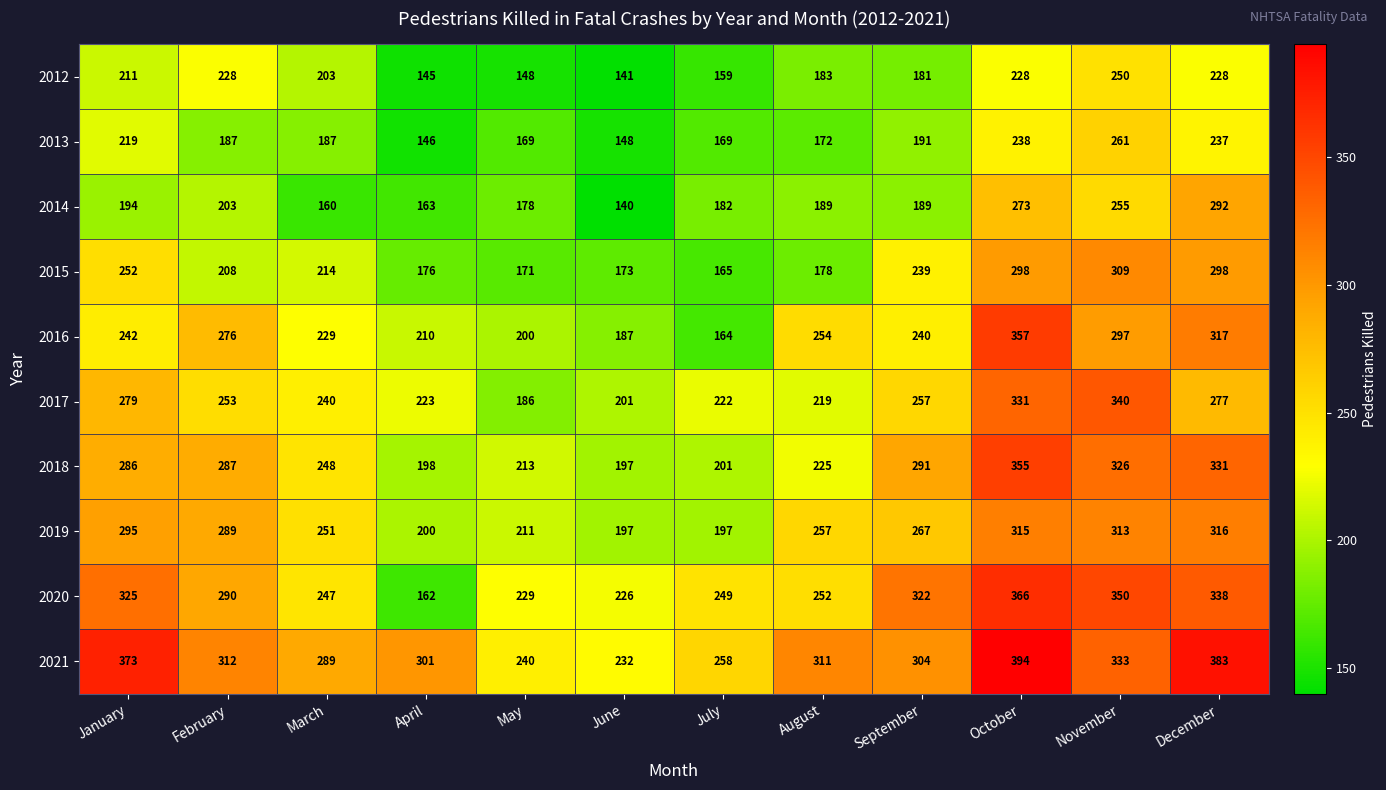

What is the average value of the 2018 series?

263